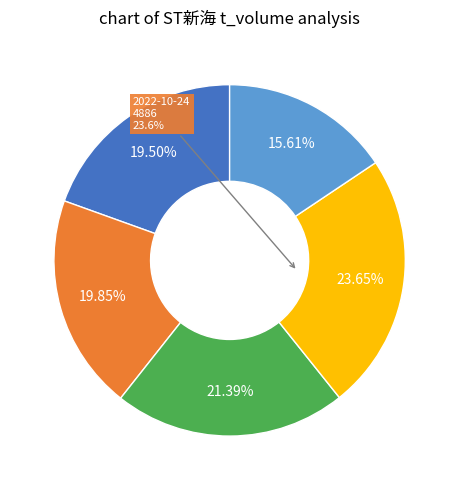

What is the largest slice in the pie chart?

2022-10-24